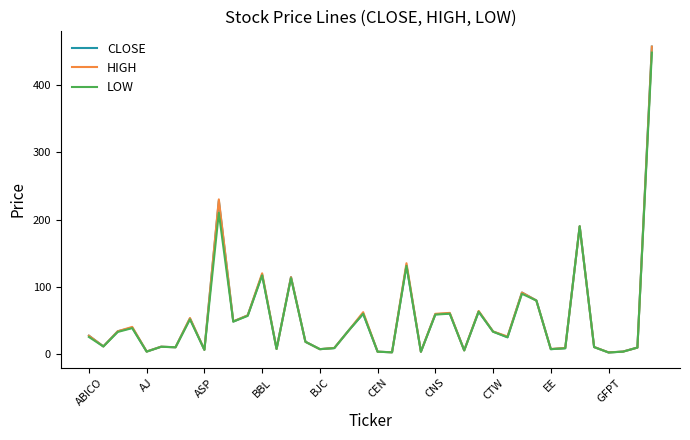

What is the greatest value displayed?

457.3